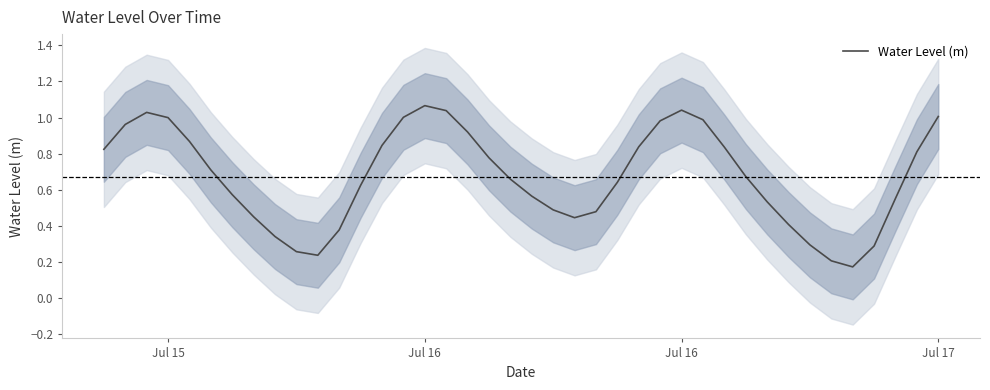

How many points are lower than both their immediate neighbors (excluding endpoints)?

3